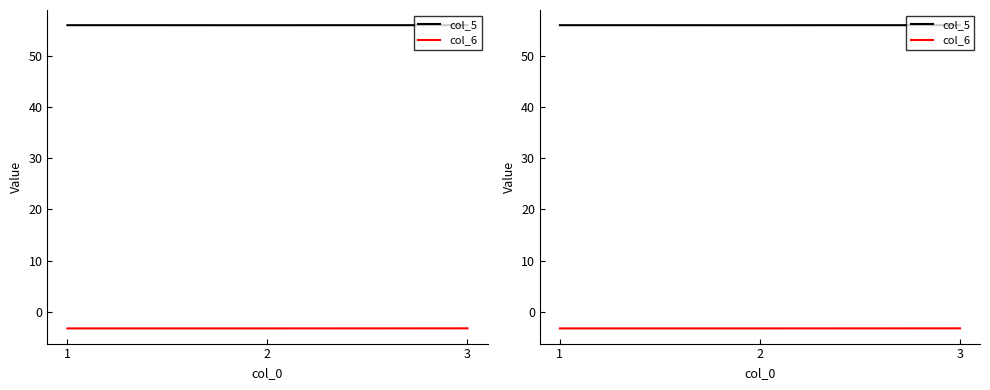

What is the value of the col_6 point at the 3rd from the left?

-3.2